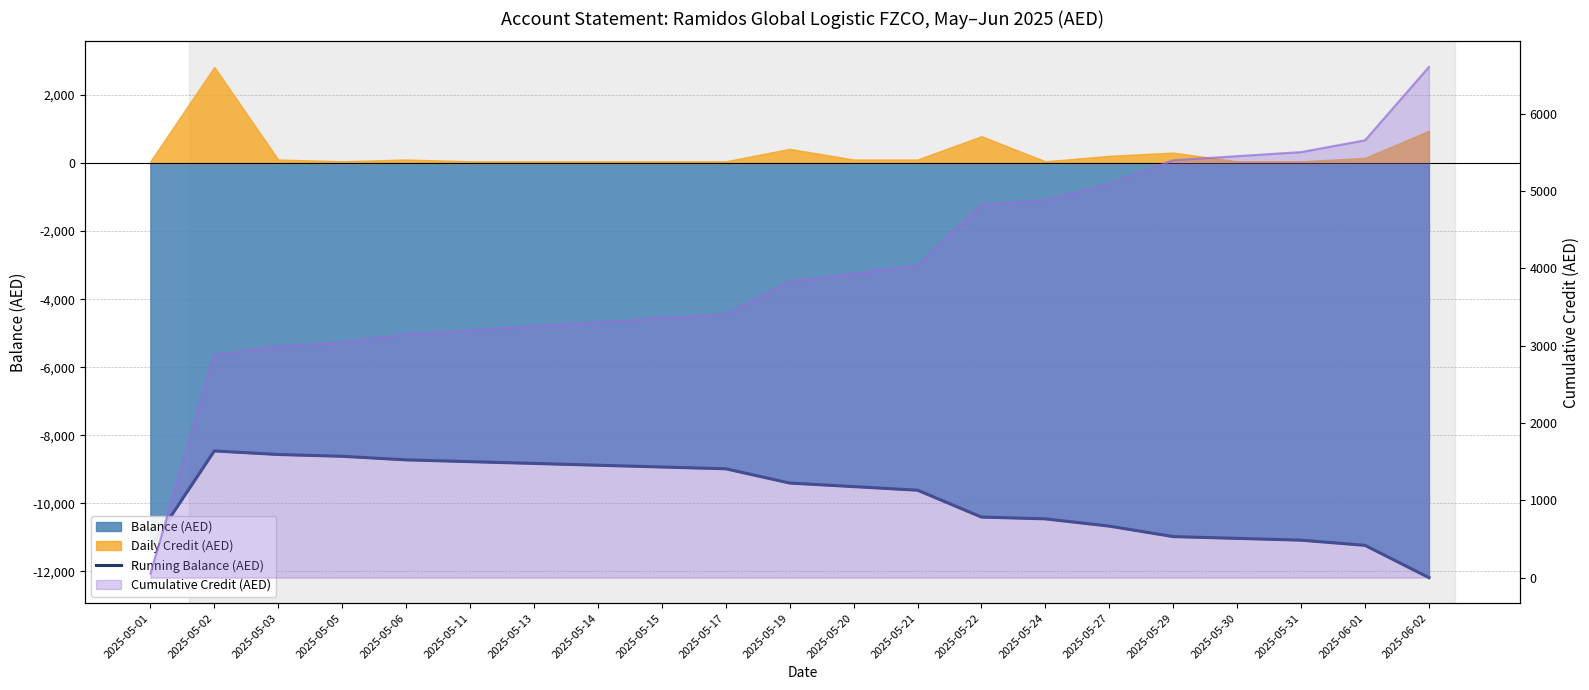

What is the maximum value shown in the chart?

-8462.0